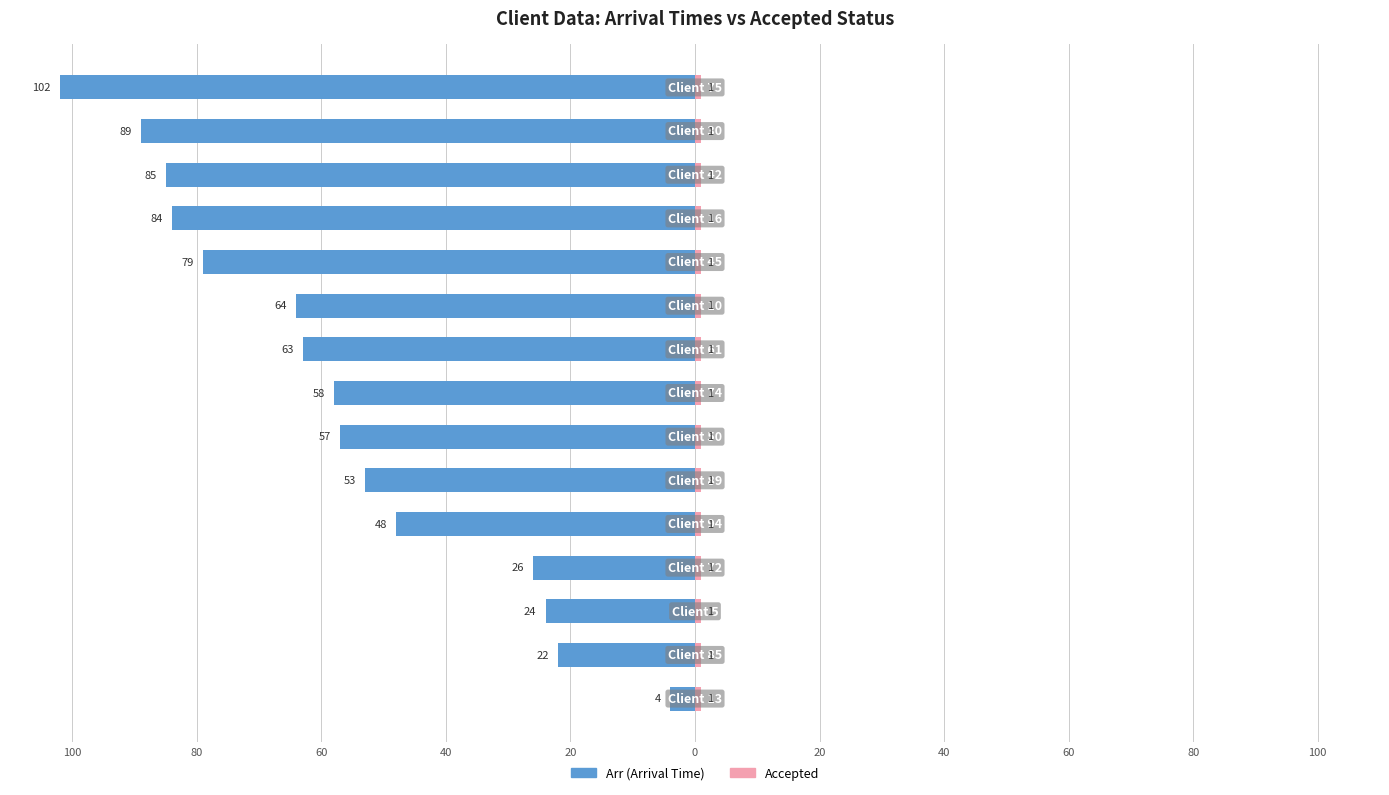

True or false: Arr has a value of -85.0 at 12.

True